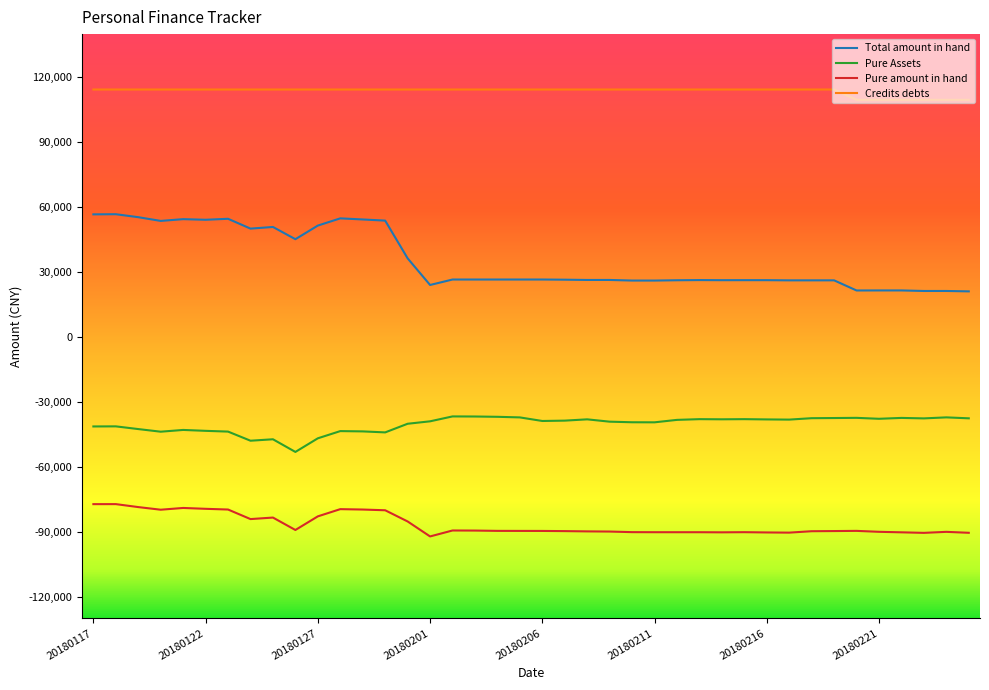

Which series has the widest spread of values?

Total amount in hand